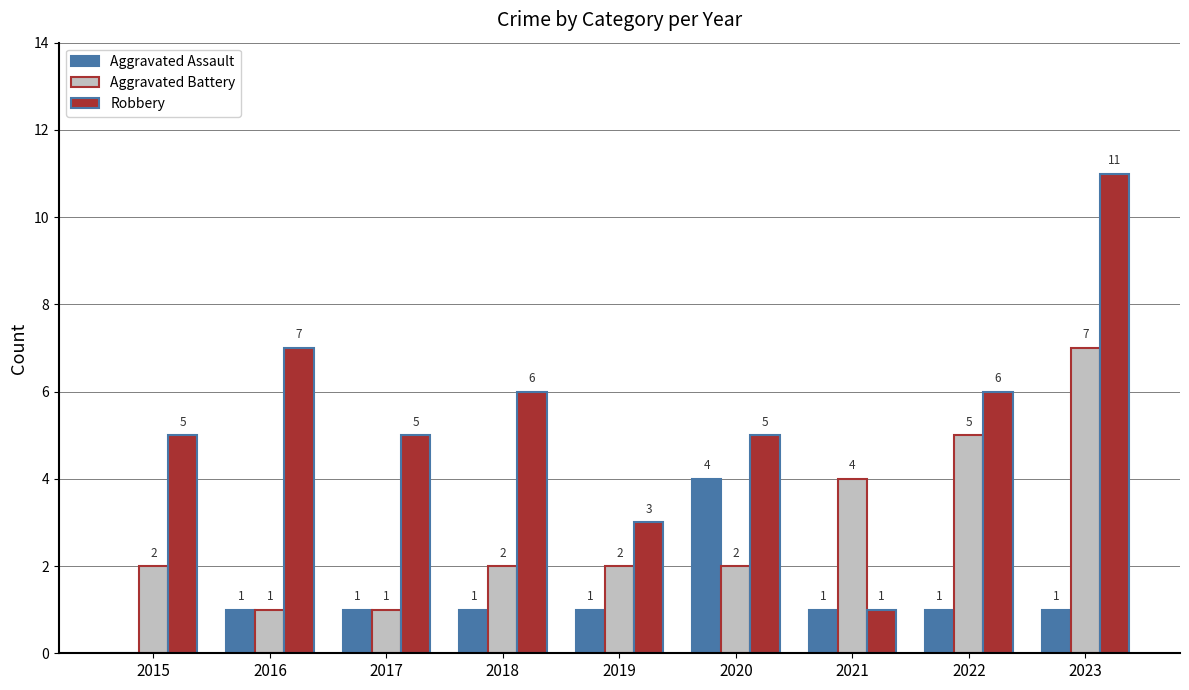

How many series are shown in this chart?

3